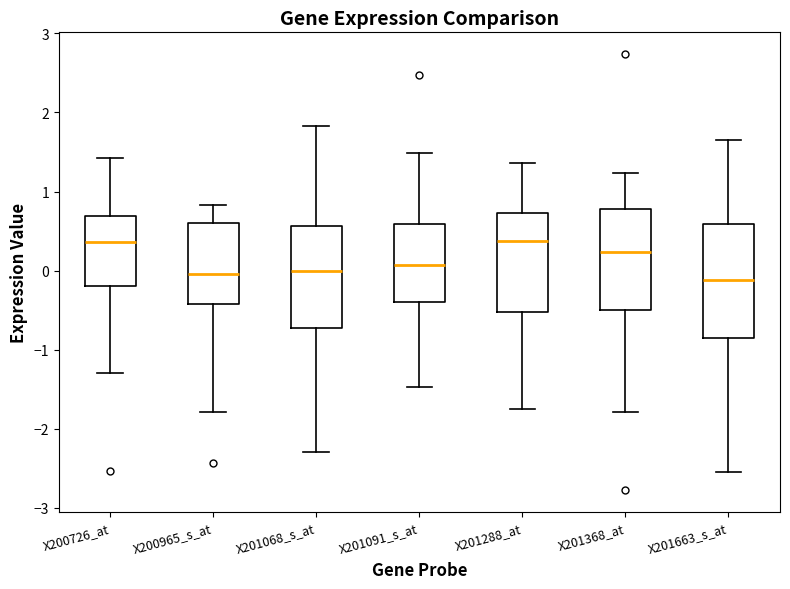

Which box is the tallest, from its lower edge to its upper edge?

X201663_s_at